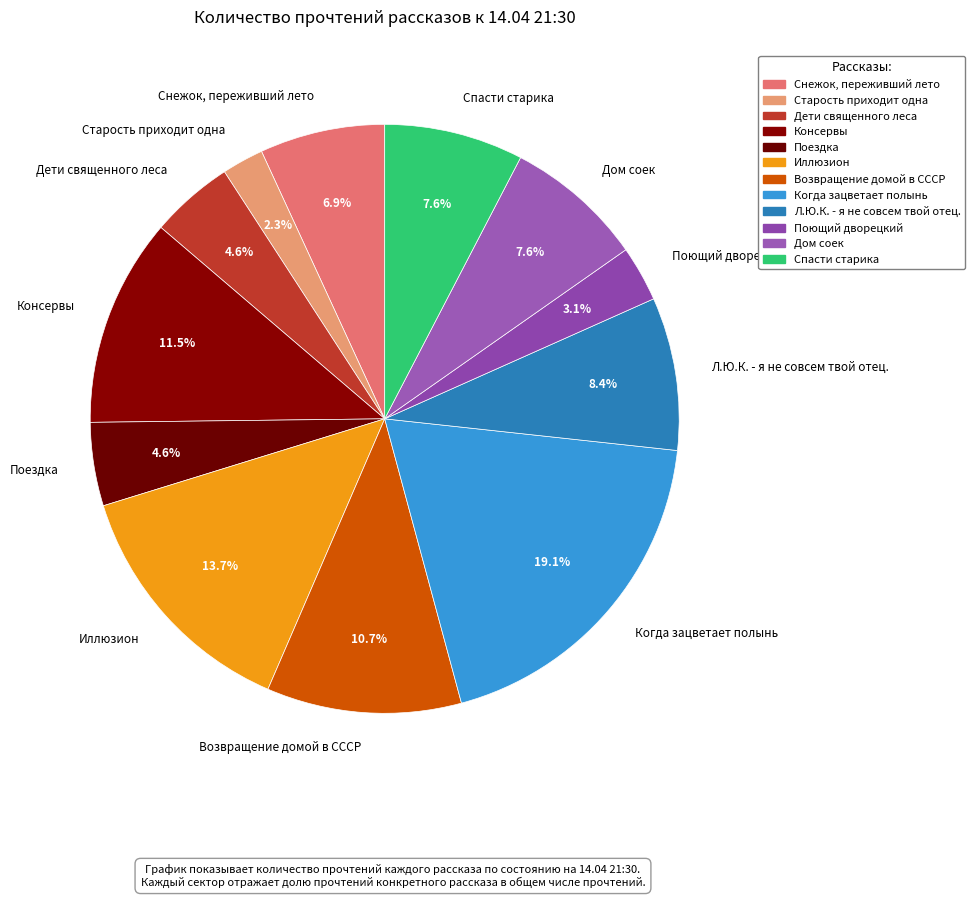

Between Возвращение домой в СССР and Консервы, which is larger?

Консервы